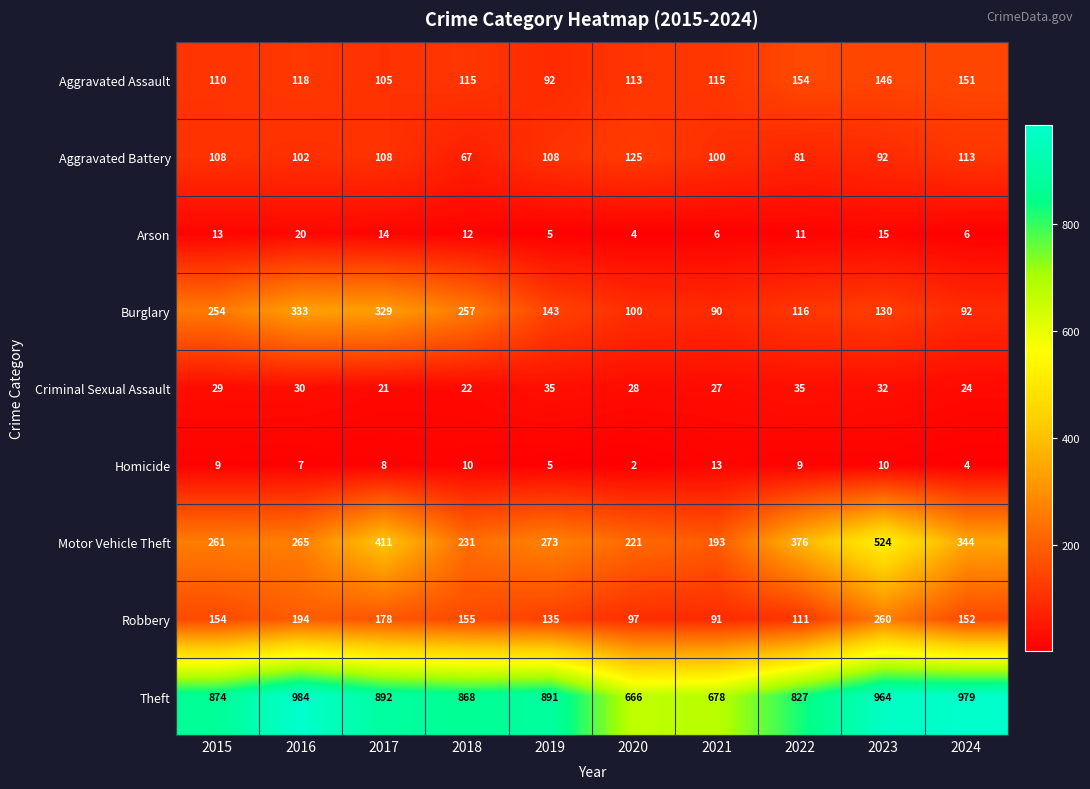

At which label is Aggravated Assault closest to 123?

2016